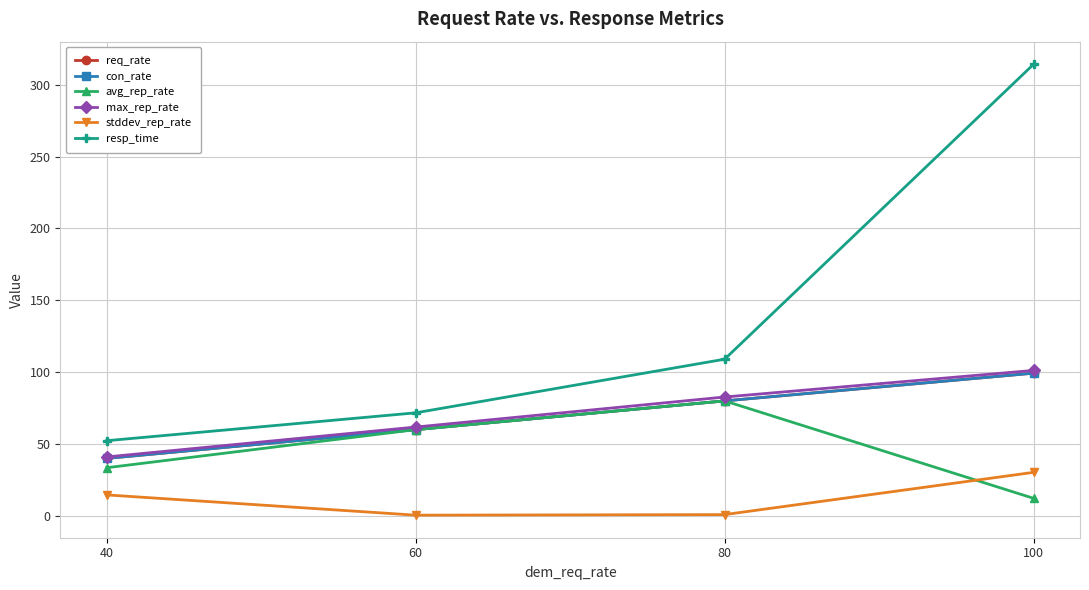

Is this an area chart (filled region under the line)?

No